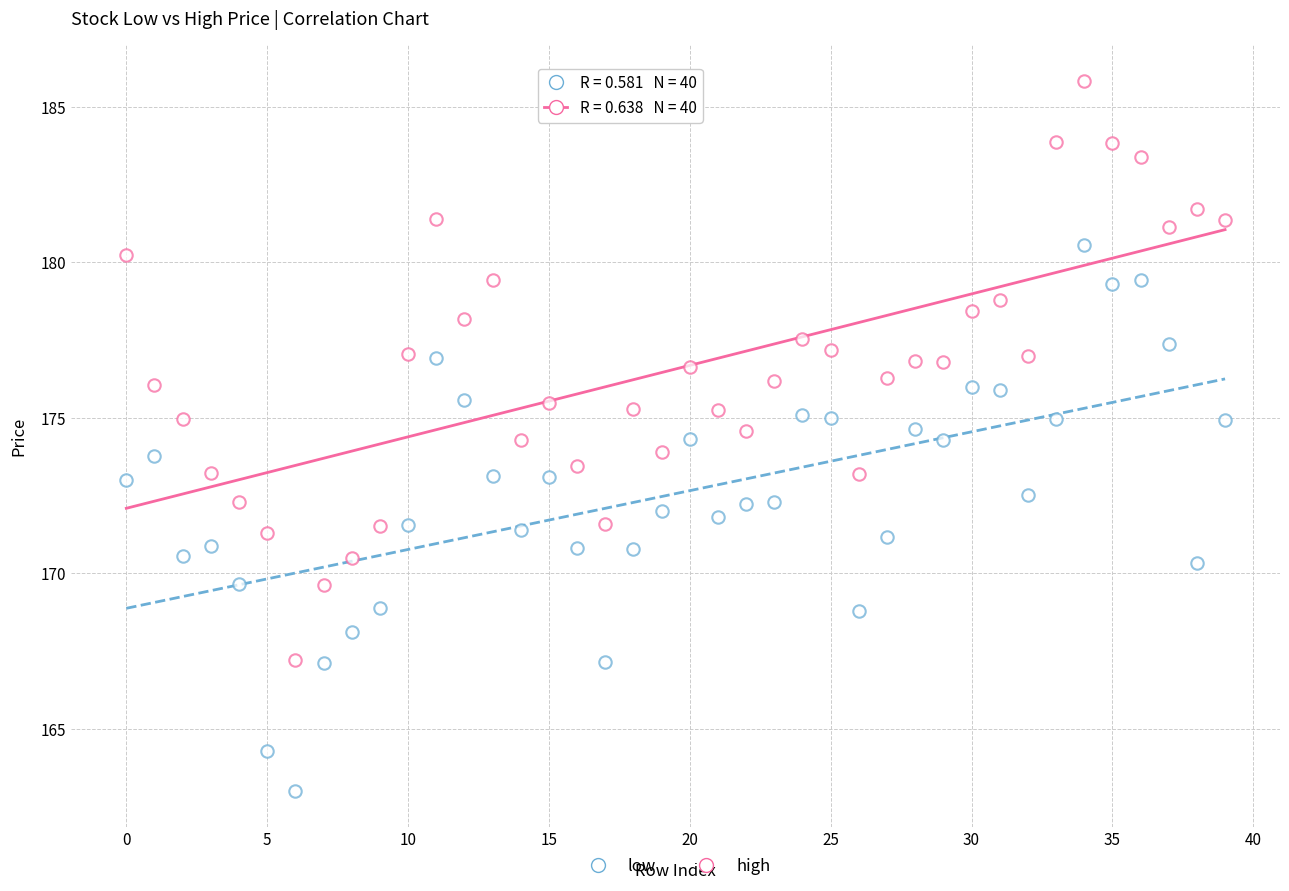

How many points are shown in the scatter plot?

80